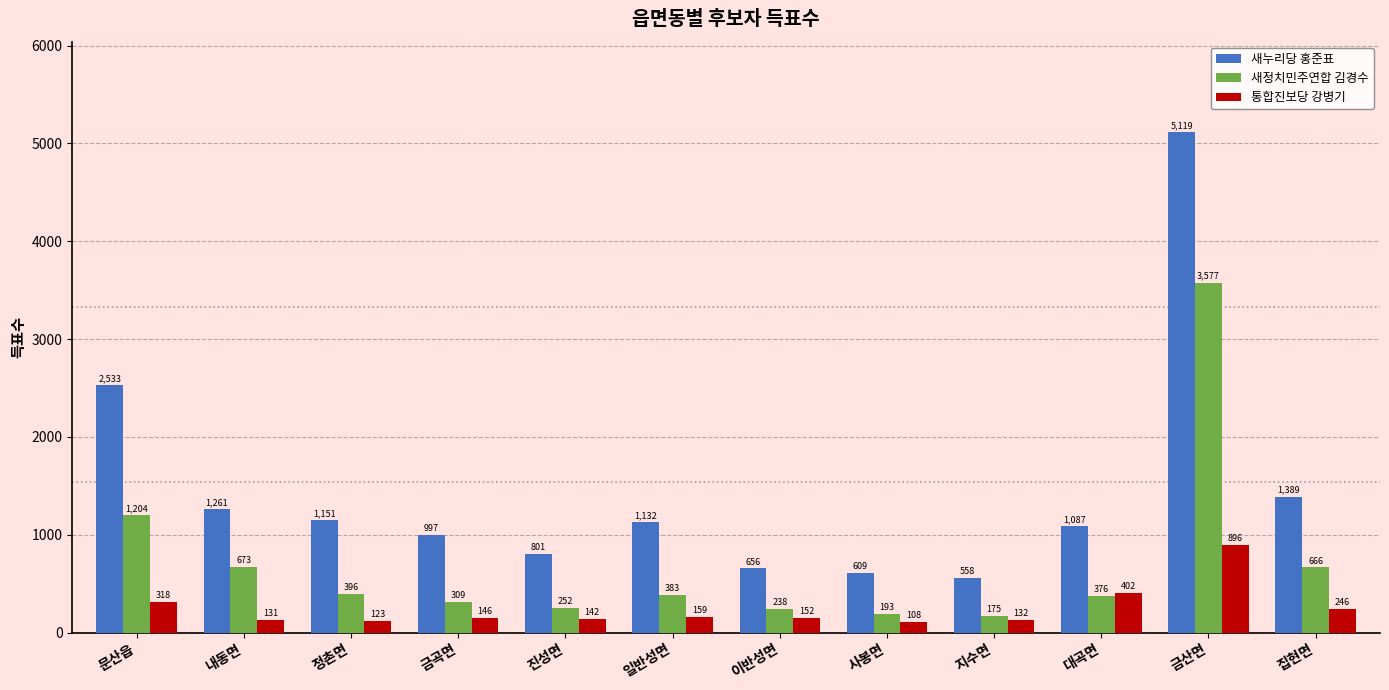

How many data points in 새정치민주연합 김경수 are less than 383?

6